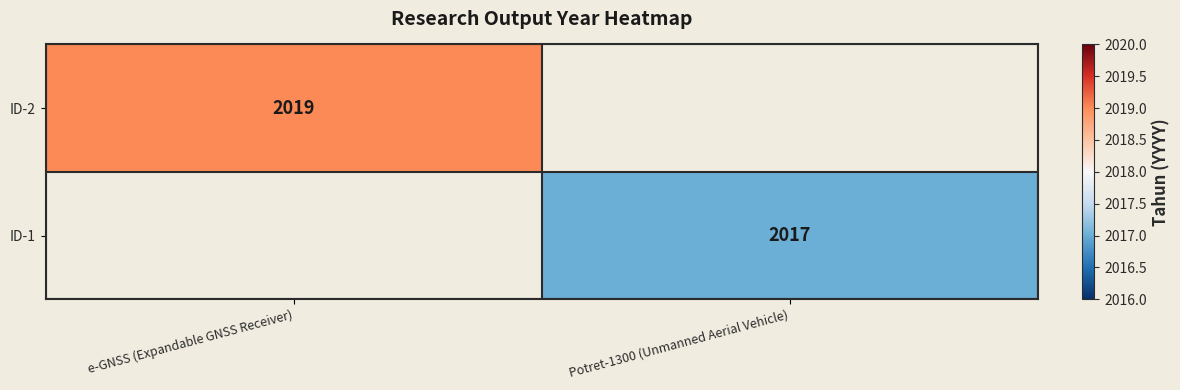

The ID-1 series shows 3514 at Potret-1300 (Unmanned Aerial Vehicle). True or false?

False